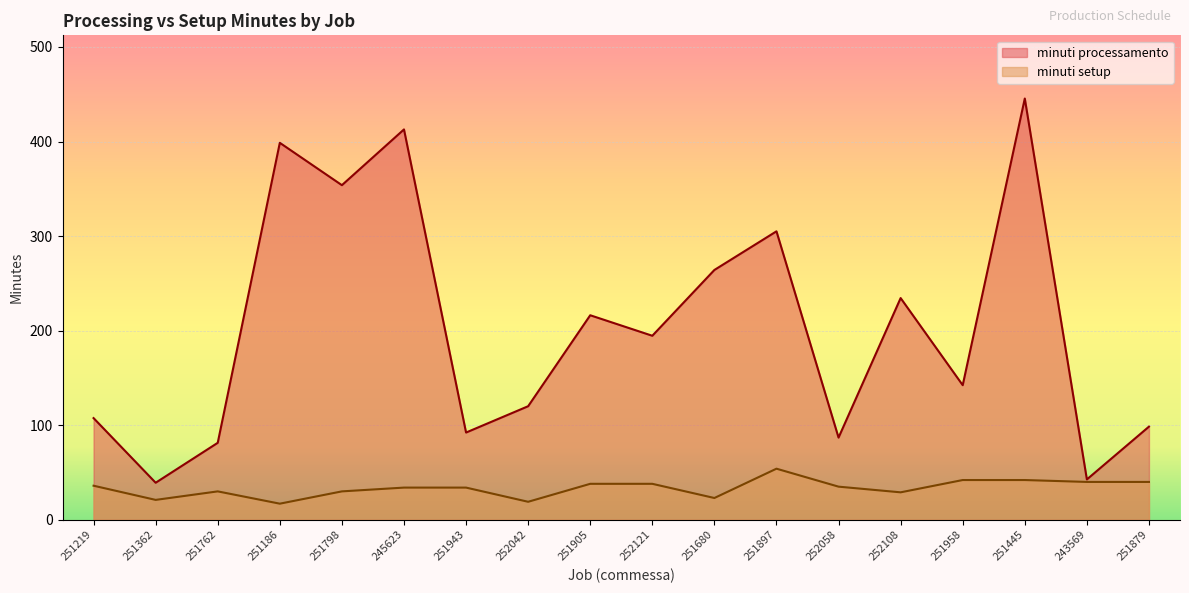

Between 251362 and 251905, which series saw the biggest shift?

minuti processamento